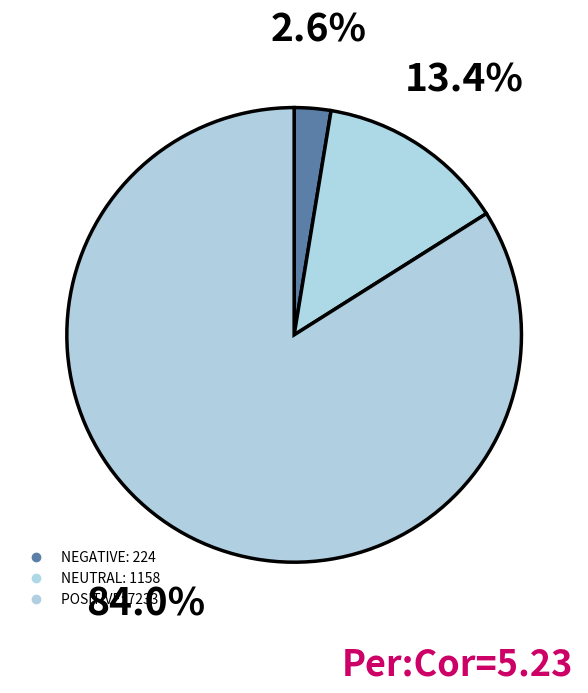

How many slices are in this pie chart?

3